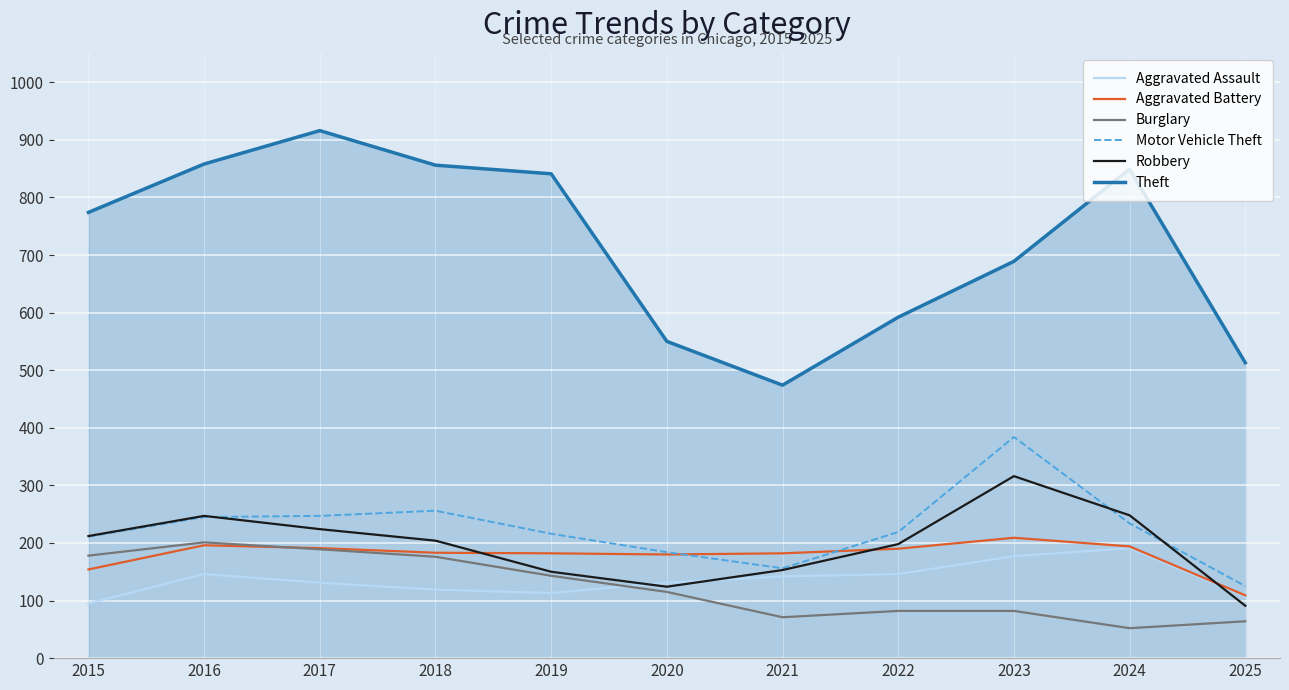

Which series changed the most between 2016 and 2019?

Robbery